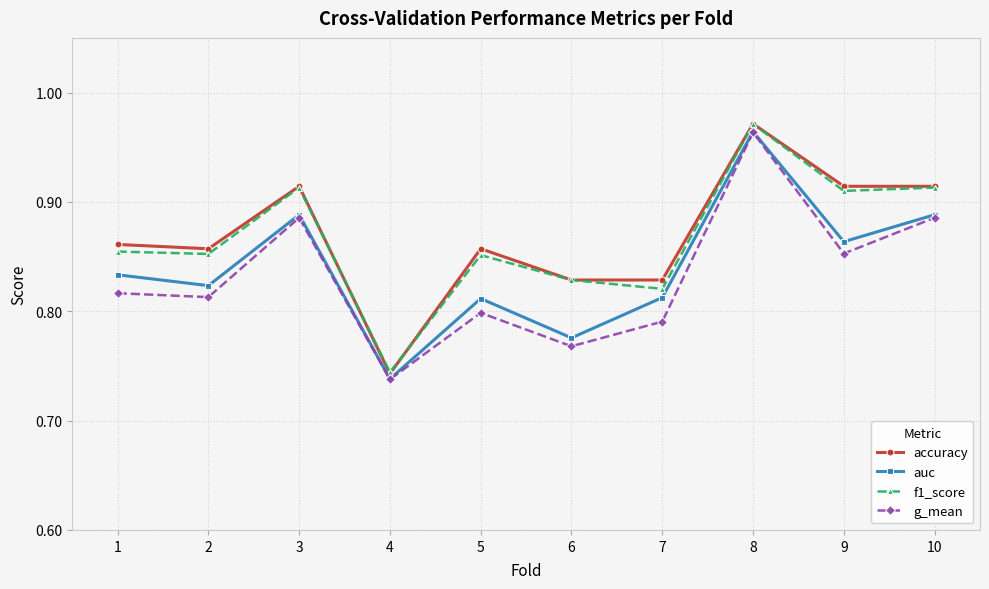

What is the total value across all series at 5?

3.3